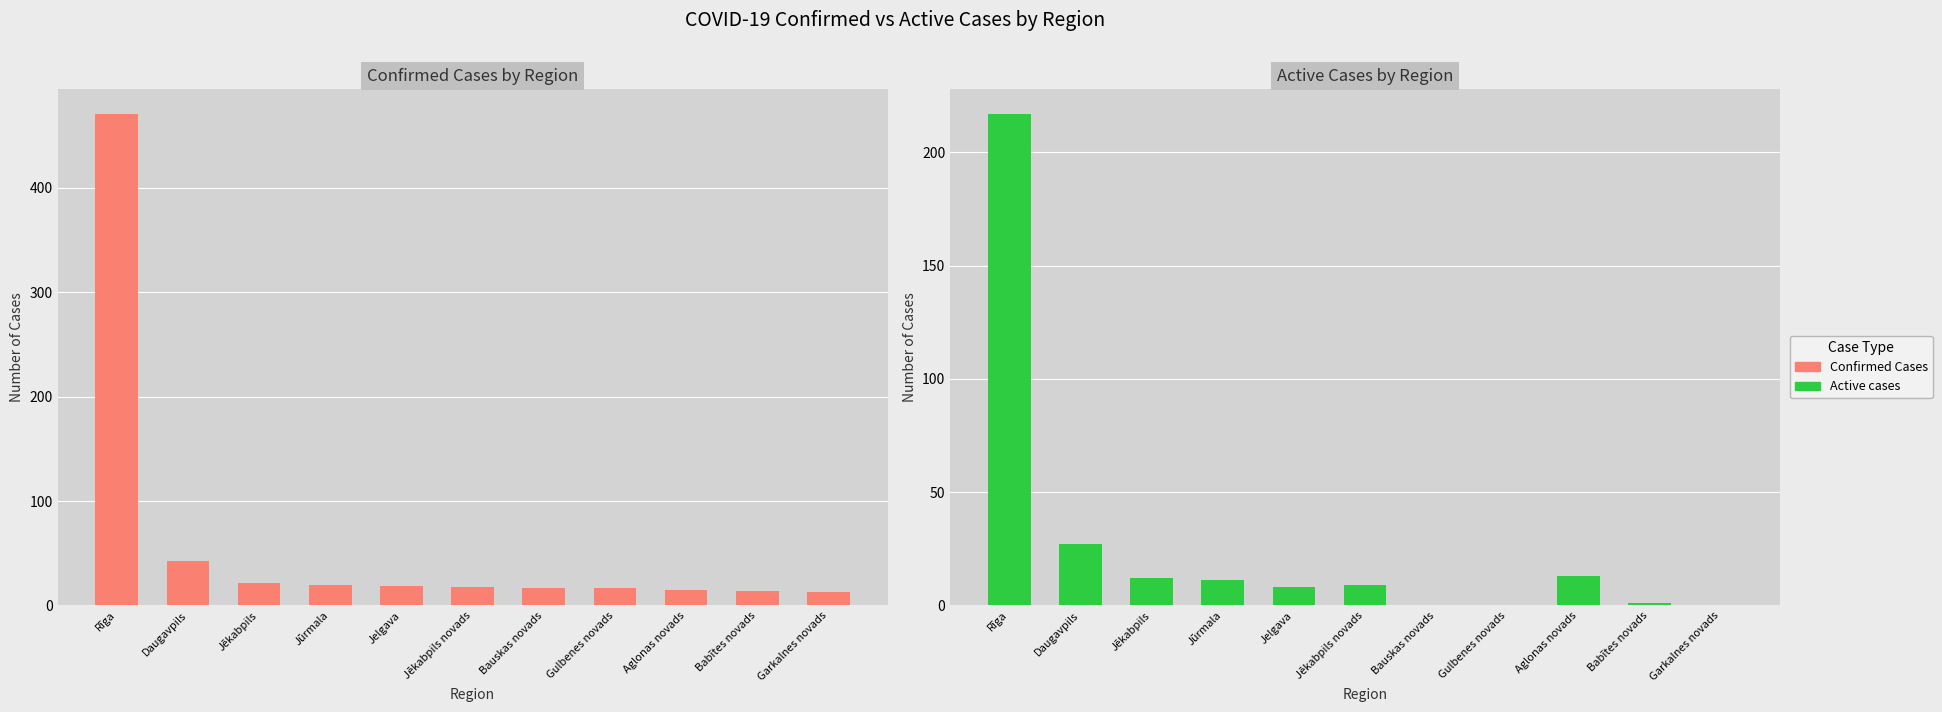

Which series changed the most between Jēkabpils and Jūrmala?

Confirmed Cases